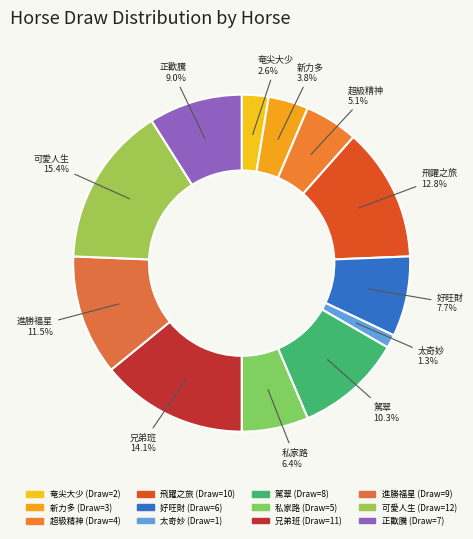

Count the number of slices in the pie.

12